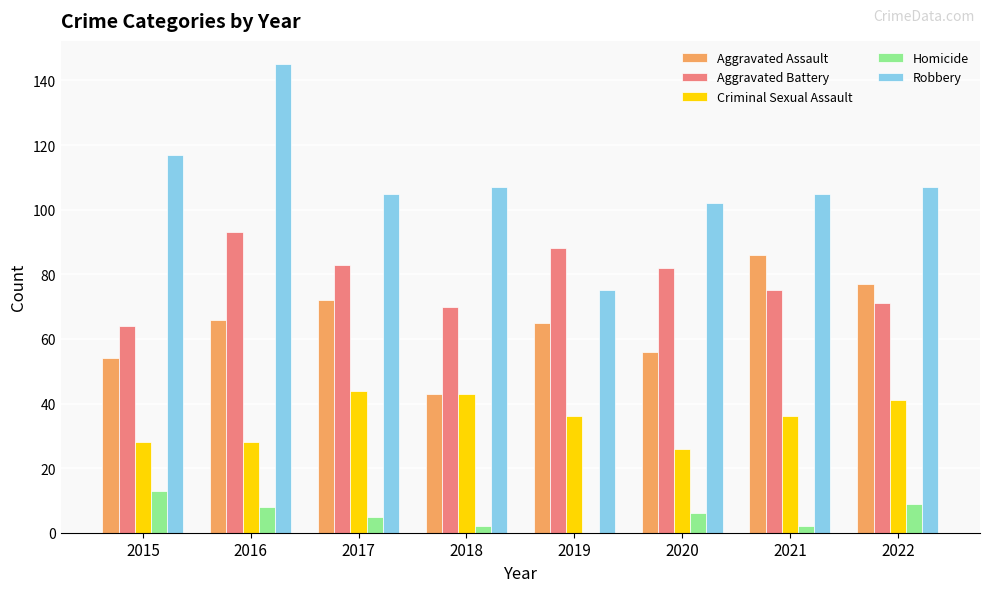

At which label is Aggravated Battery closest to 78?

2021